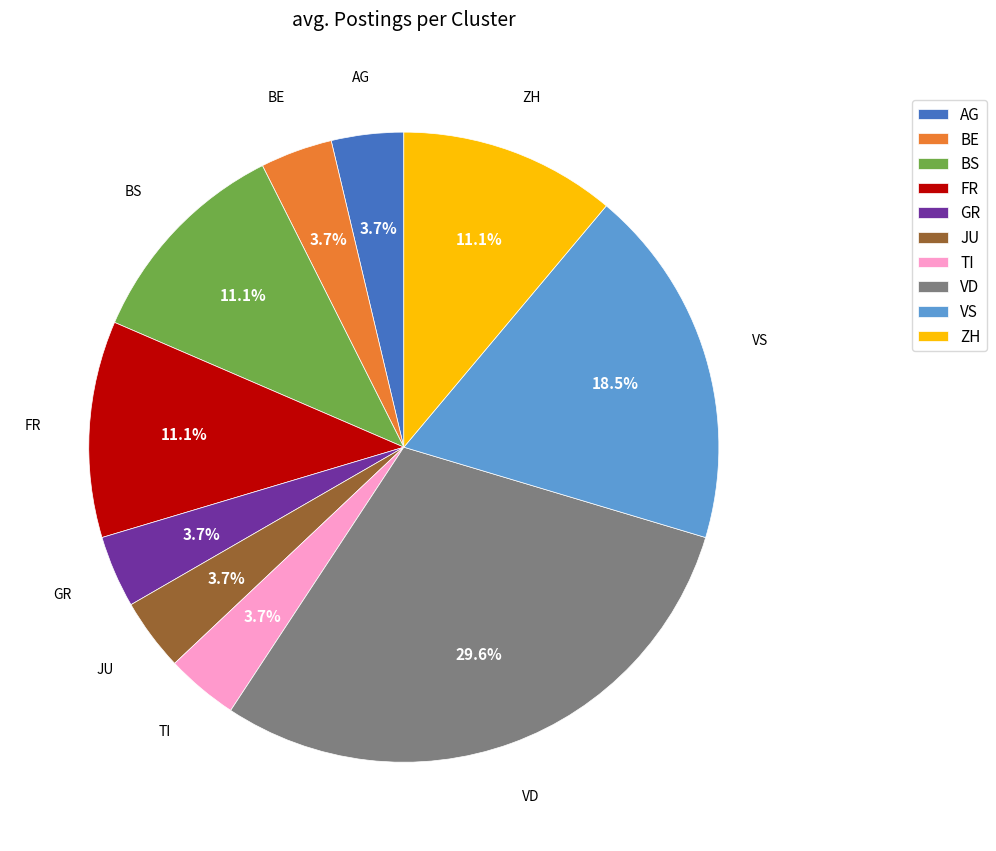

Between ZH and BE, which is larger?

ZH